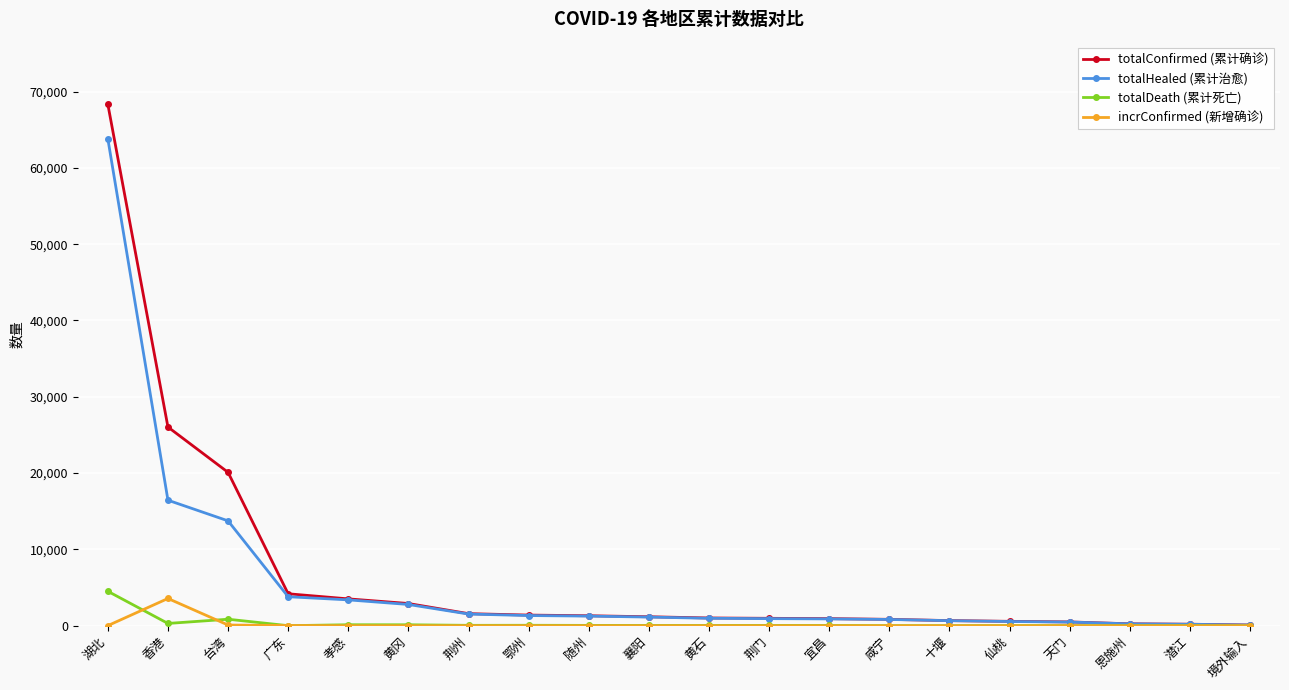

At which label is totalHealed (累计治愈) closest to 31950?

香港